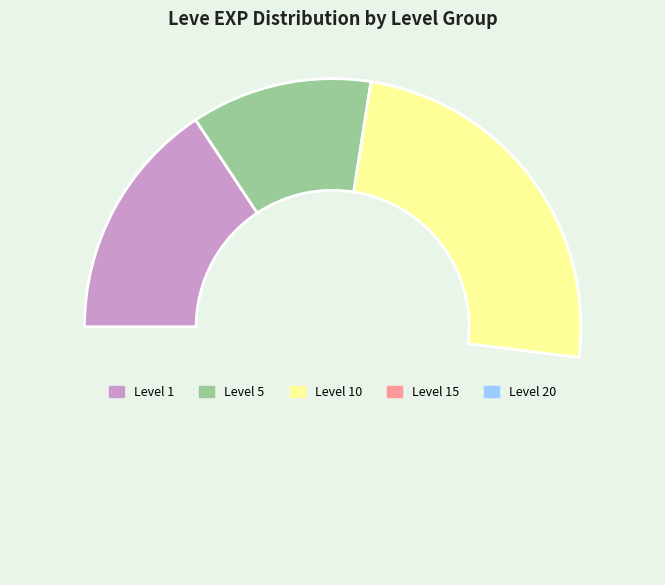

Combined, do Level 20 and Level 5 account for over 50%?

No